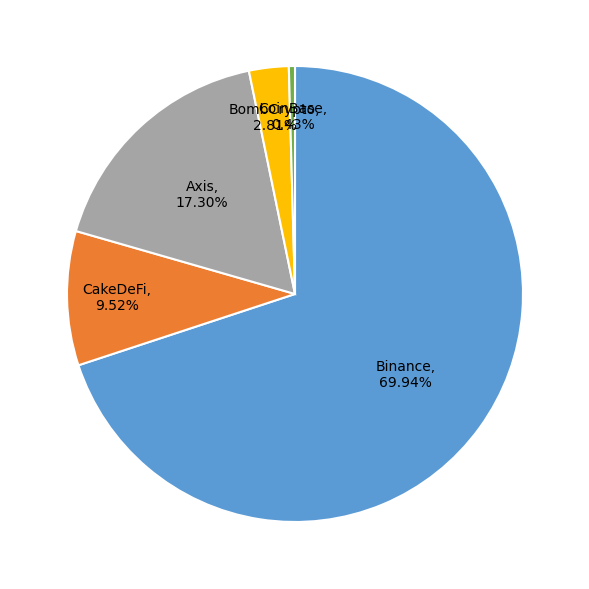

Is there a majority slice in this chart?

Yes